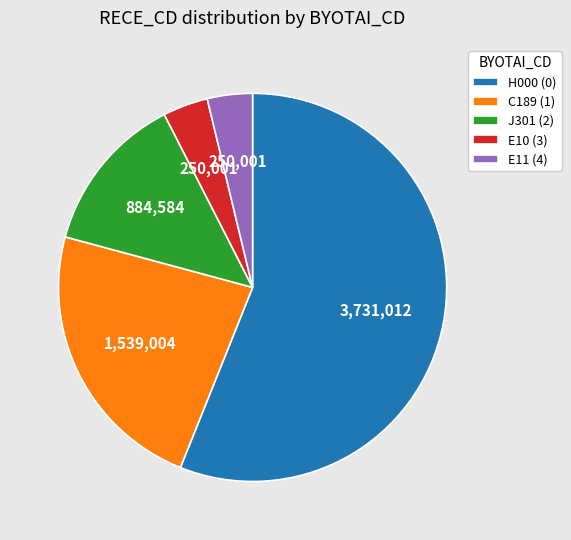

Which slice is the largest?

H000 (0)